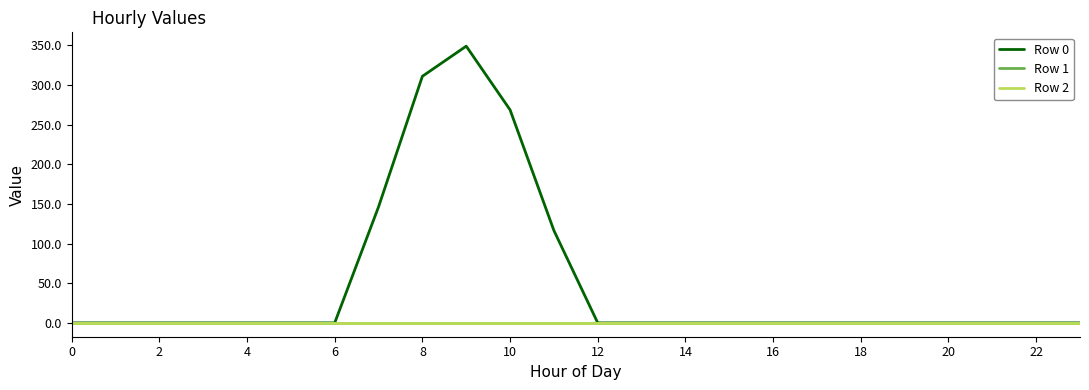

What is the difference between the second highest and minimum values in the Row 0 series?

311.1